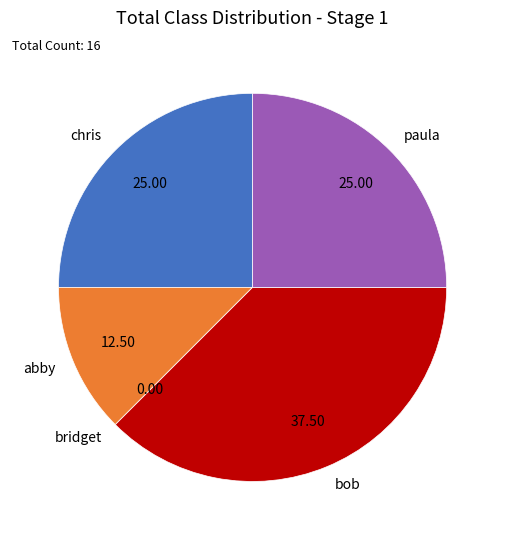

Combined, do paula and abby account for over 50%?

No